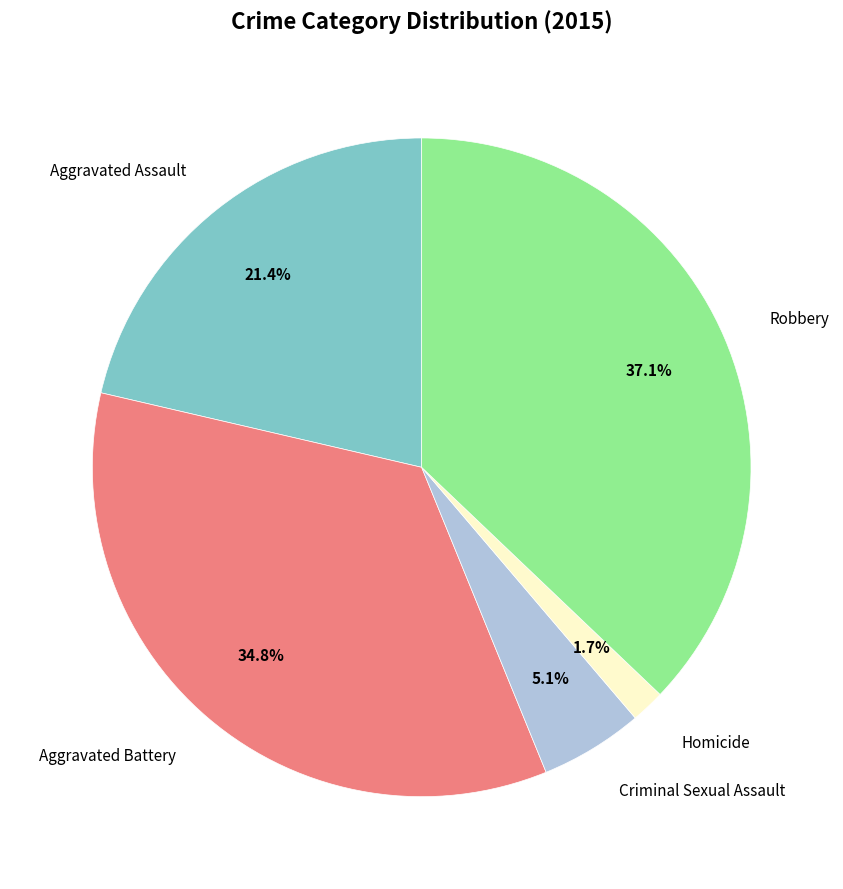

Is there any slice that represents more than half of the pie?

No